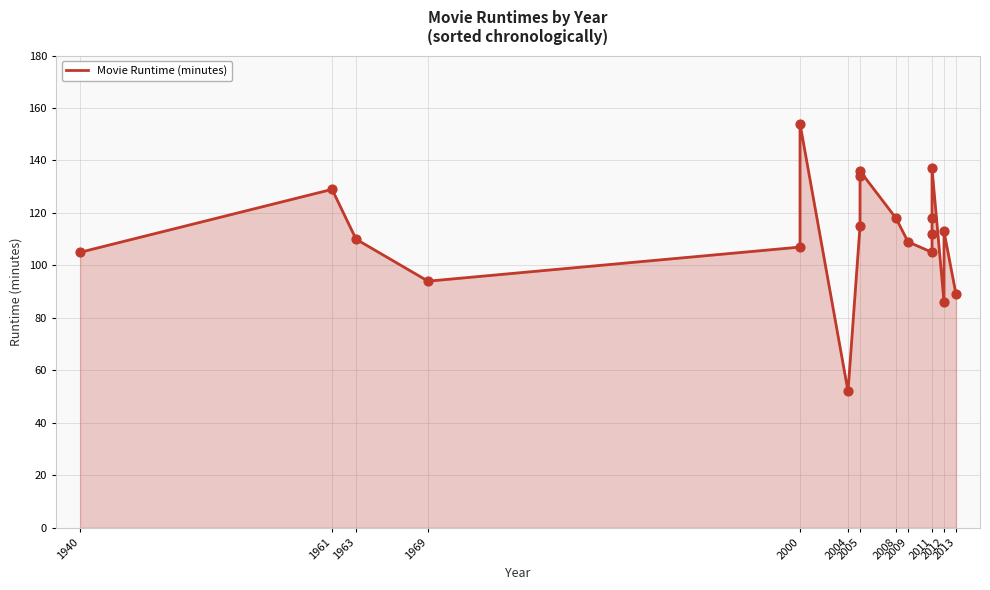

Between 2012 and 2011, which is larger?

2011